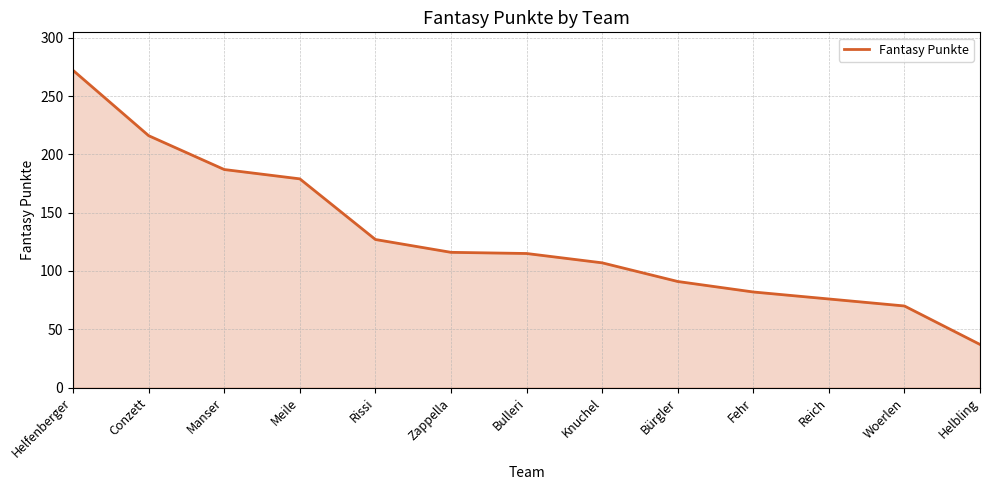

At which label does the data first exceed 115?

Helfenberger